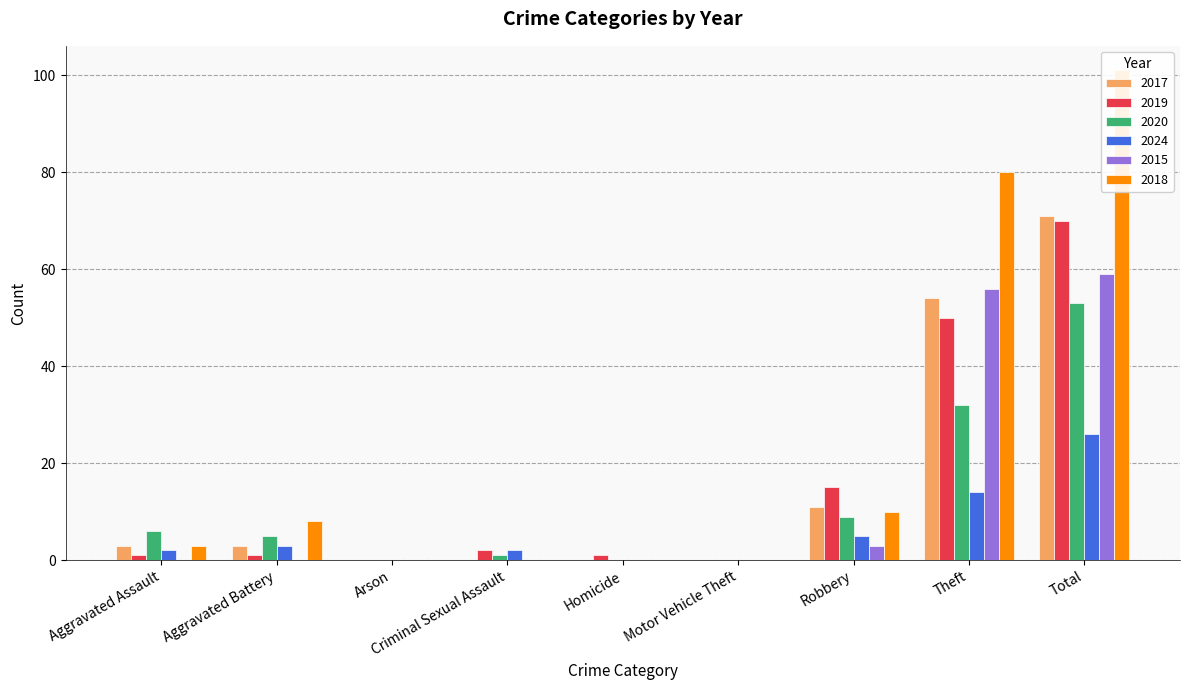

Rank the series by their maximum value, from highest to lowest.

2018, 2017, 2019, 2015, 2020, 2024